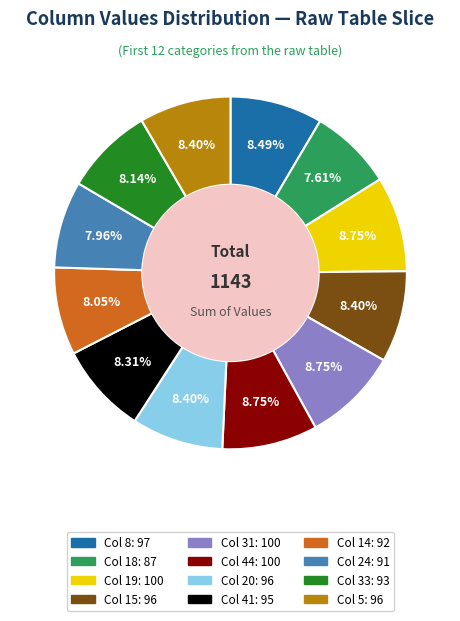

Is there any slice that represents more than half of the pie?

No